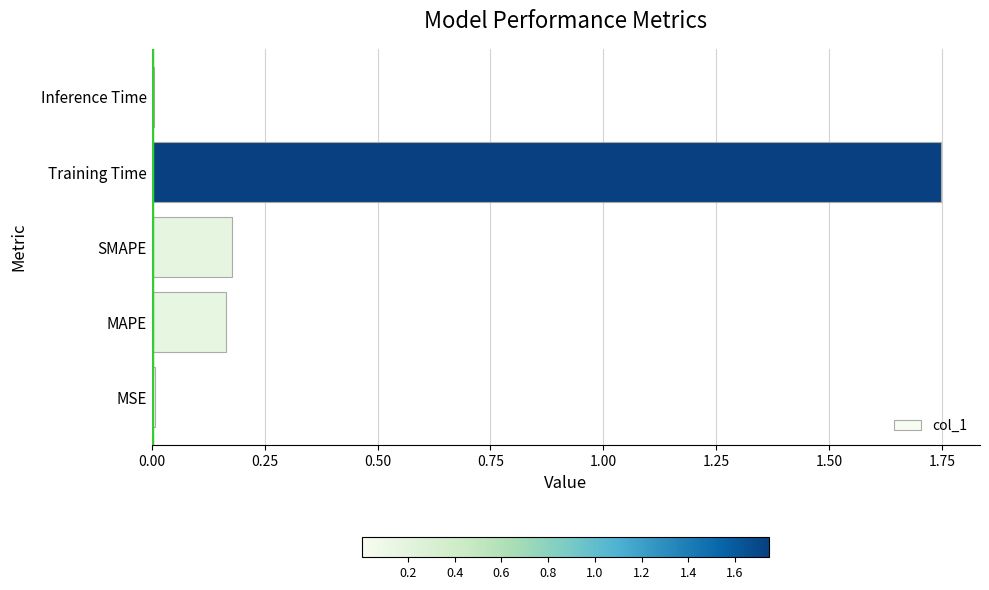

The value at MSE is 0.0. True or false?

True